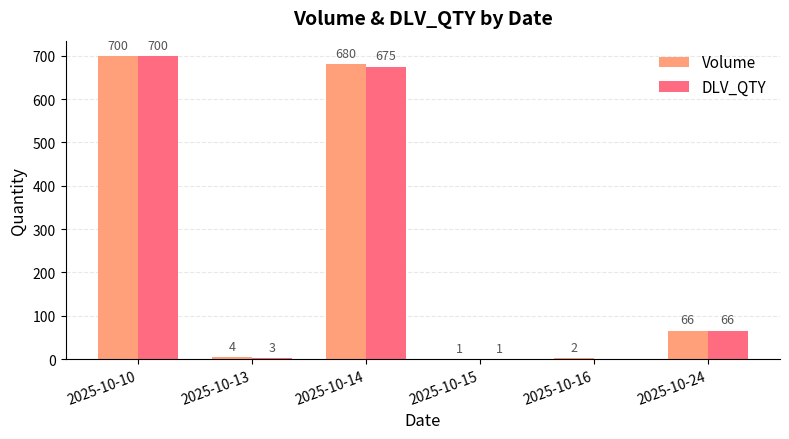

Reading left to right, what are all the values shown in this chart?

Volume: 700	4	680	1	2	66
DLV_QTY: 700	3	675	1	0	66